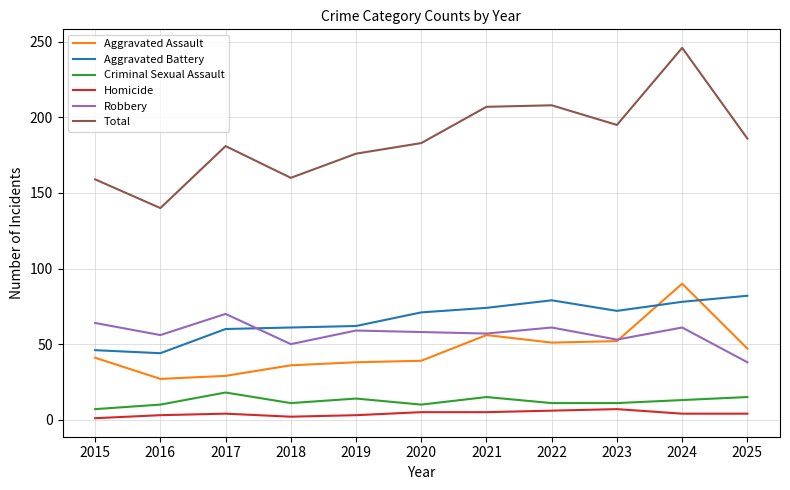

How many lines are shown in the chart?

6